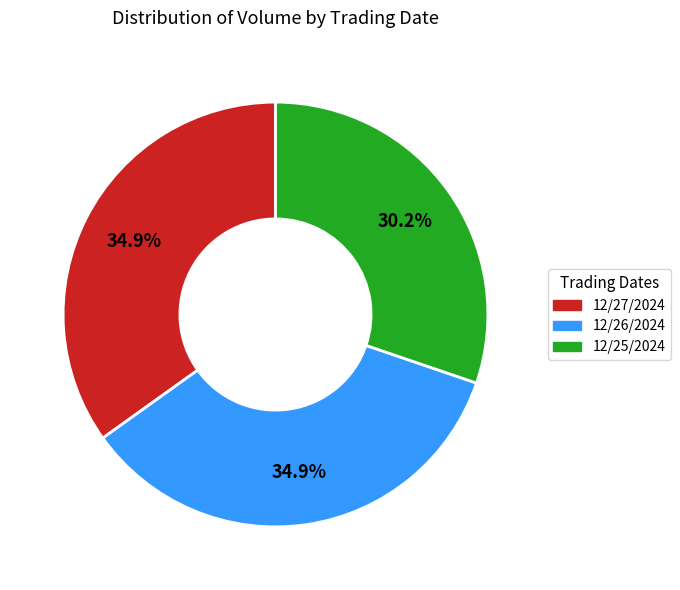

Is 12/27/2024 the majority of the pie?

No